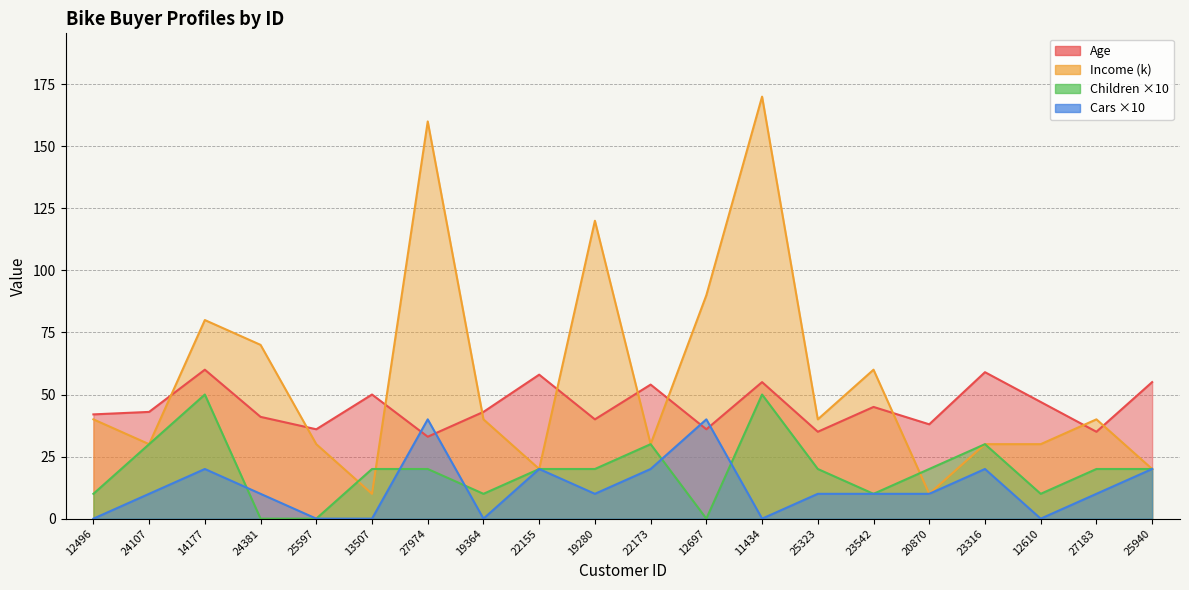

What is the sum of the Income values at 24381 and 12697?

160